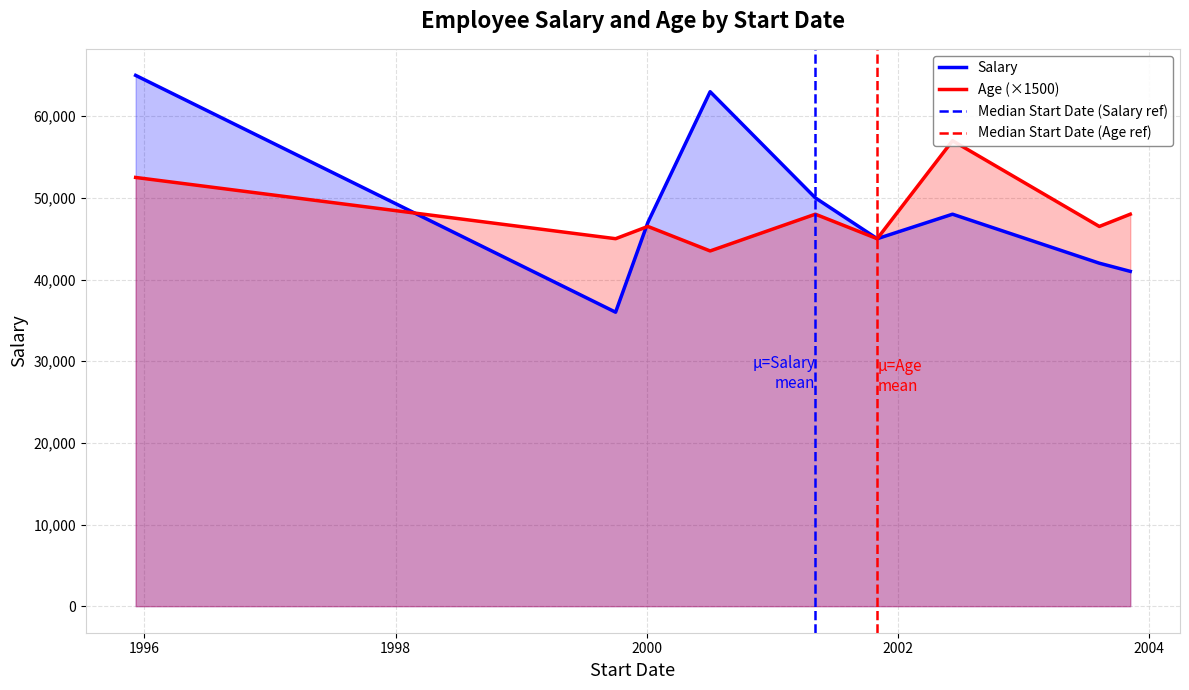

Where is the first local minimum for Salary?

1999-10-03